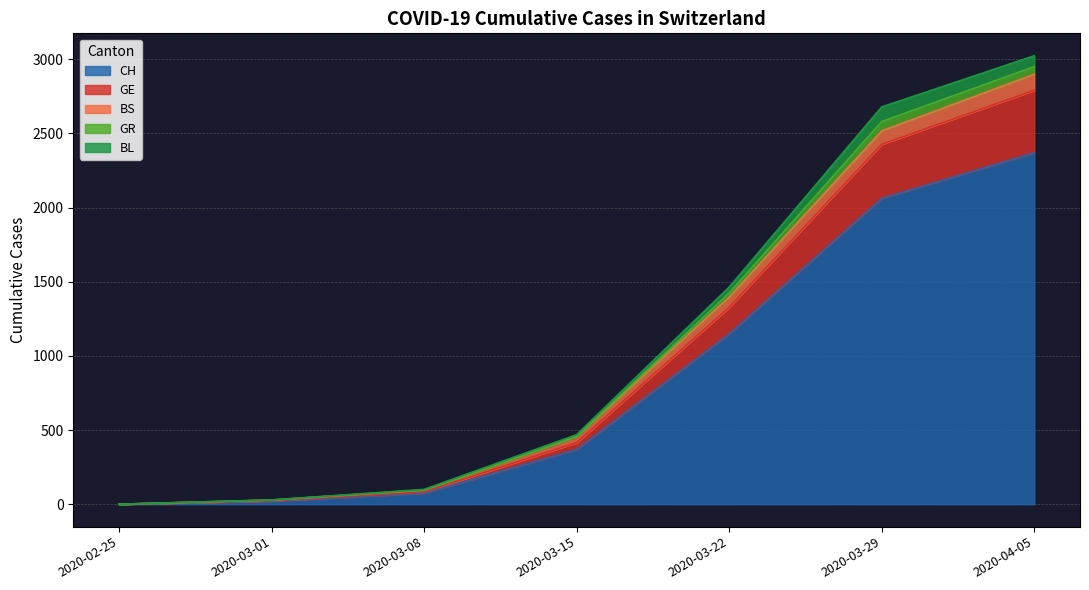

What is the label of the 1st point from the left?

2020-02-25